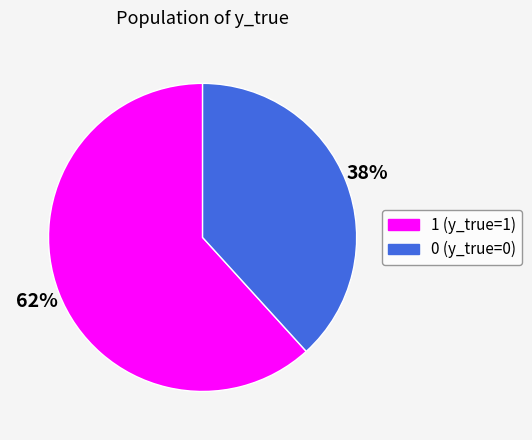

Rank the categories by value from lowest to highest.

0, 1